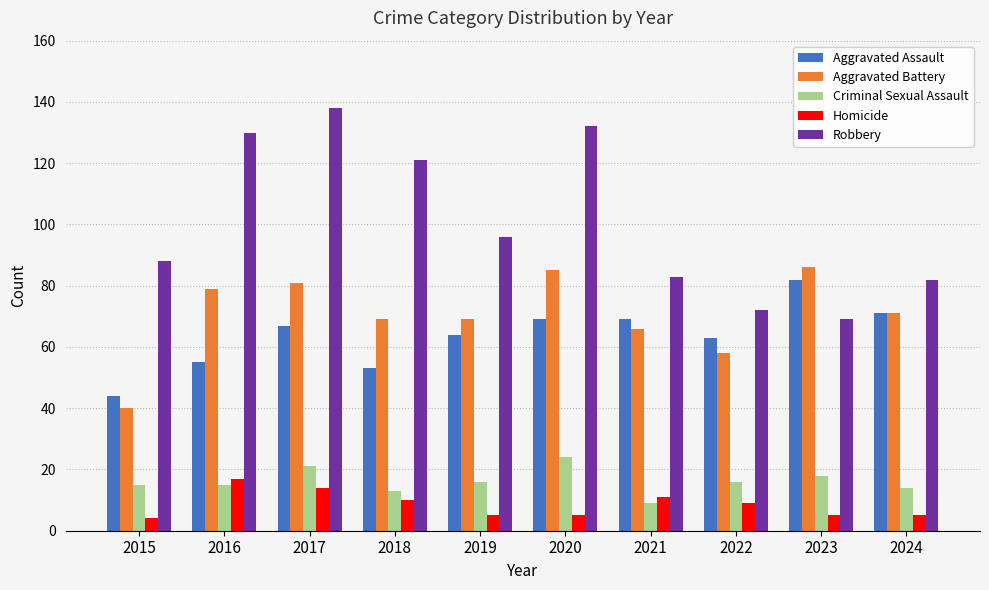

How many data points in Robbery are less than 96?

5